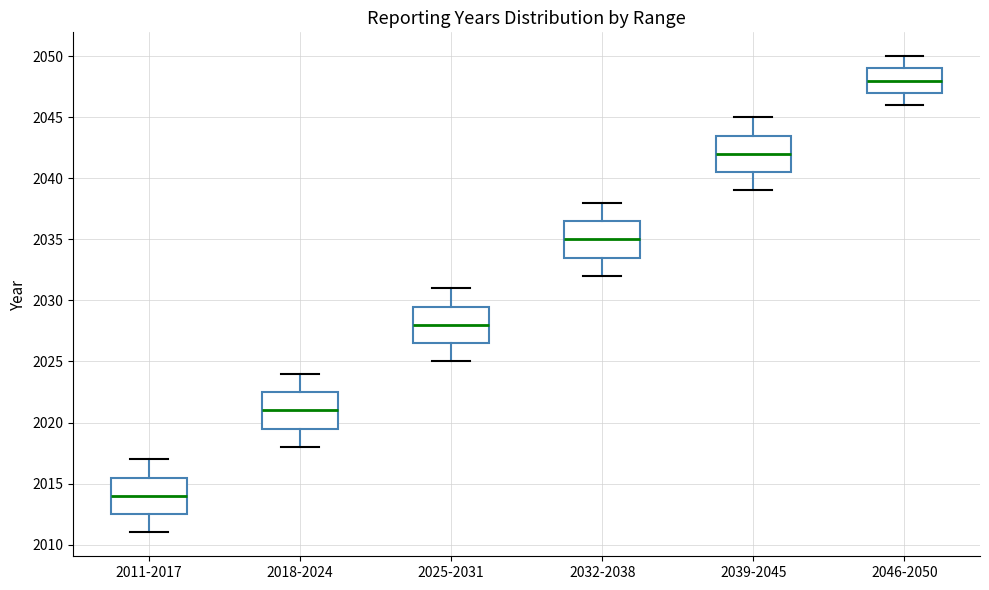

Which box has the highest median line?

2046-2050